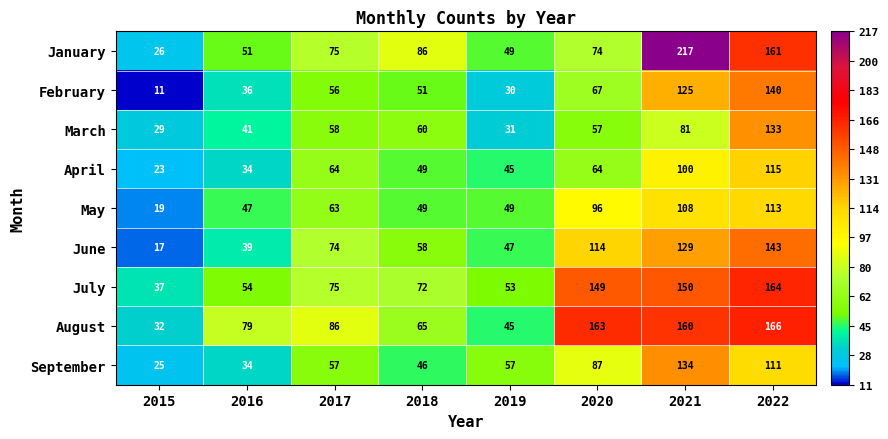

What is the sum of all July values?

754